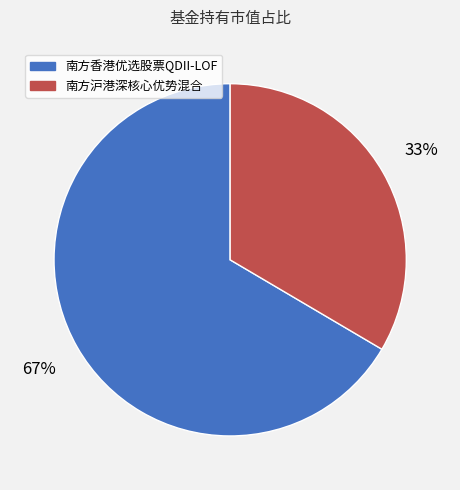

What percentage is the 南方沪港深核心优势混合 slice, to the nearest percent?

33%